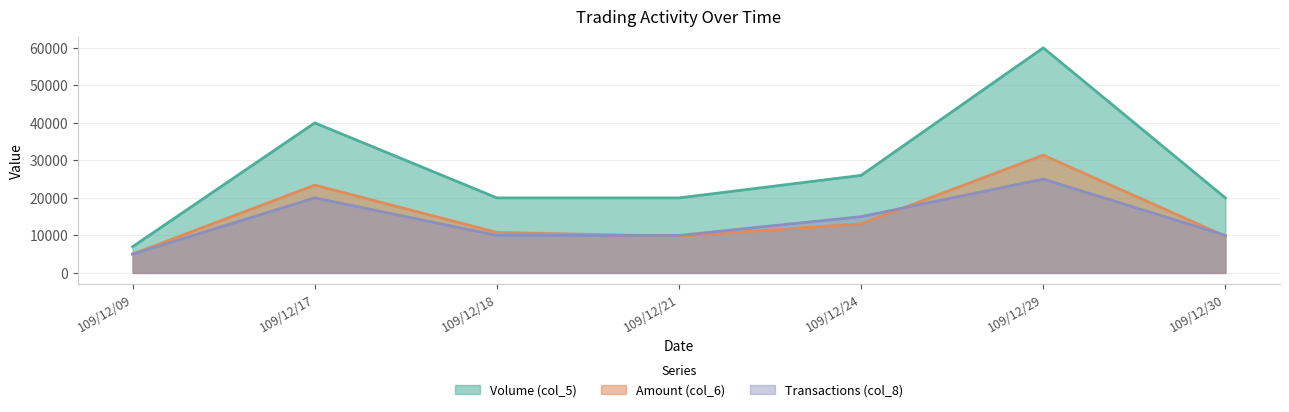

Where does the Volume (col_5) series first go above 20000?

109/12/17